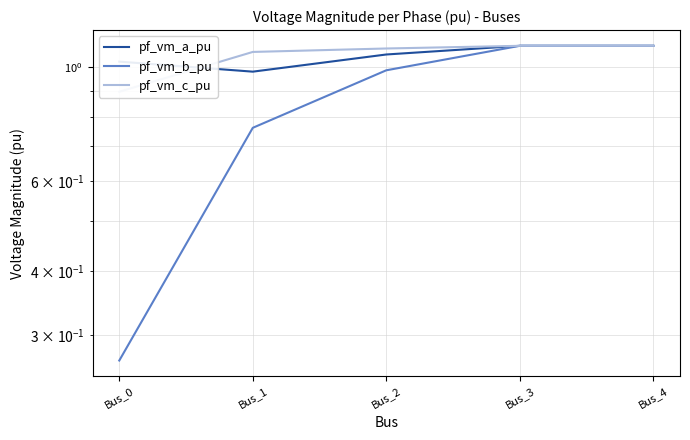

True or false: pf_vm_a_pu has more than 1 points higher than both neighbors.

False